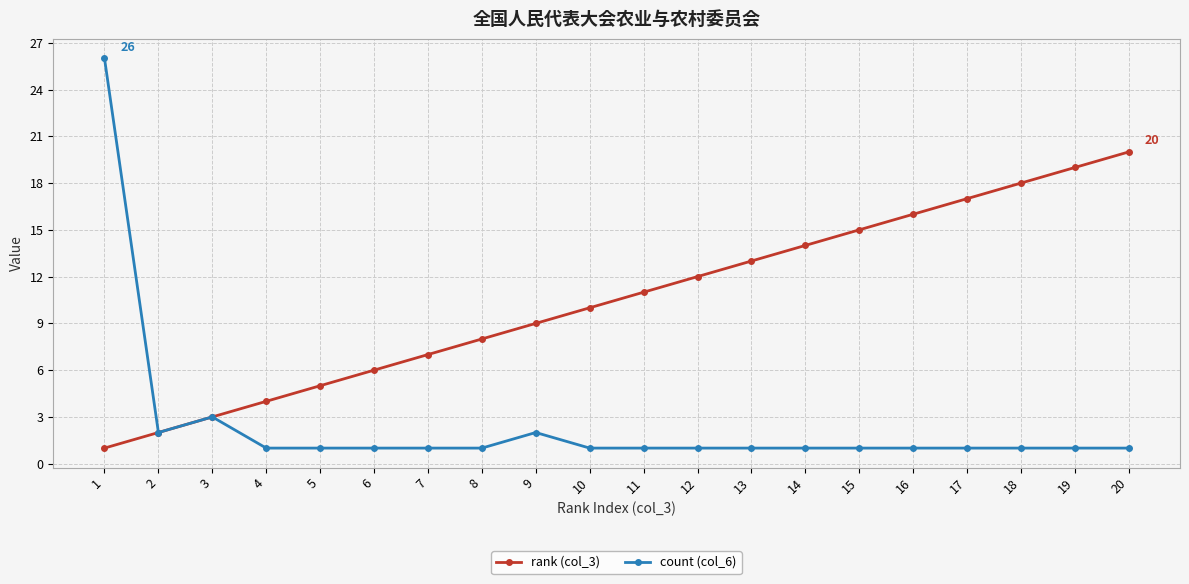

What is the value of the count (col_6) point at the 4th from the left?

1